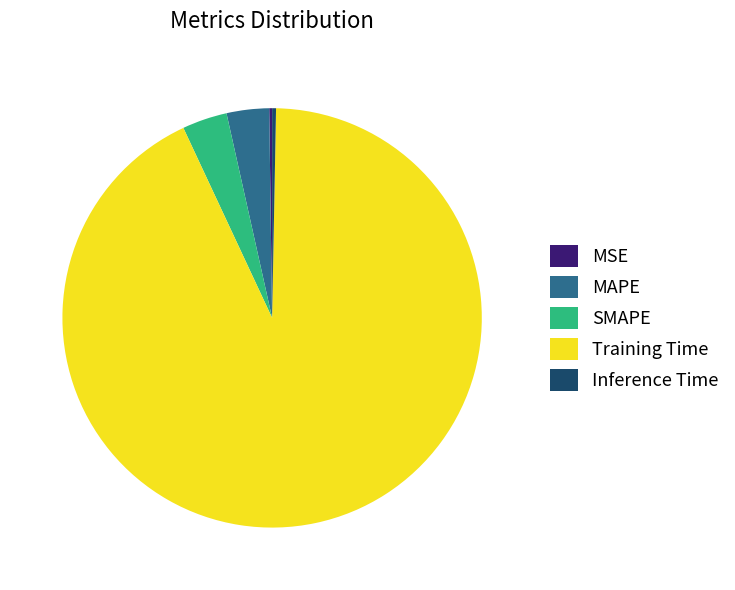

Is it true that Training Time is 84% of the pie?

False